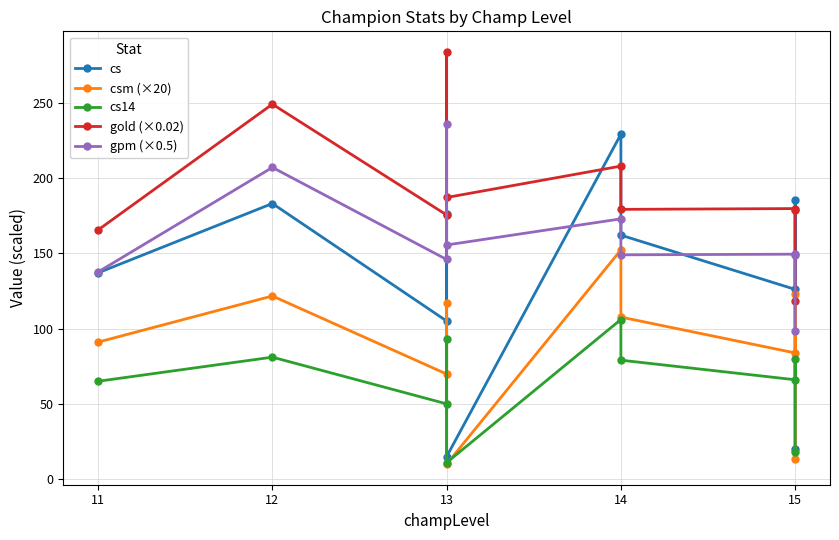

What is the value of the cs point at the 1st from the left?

137.0